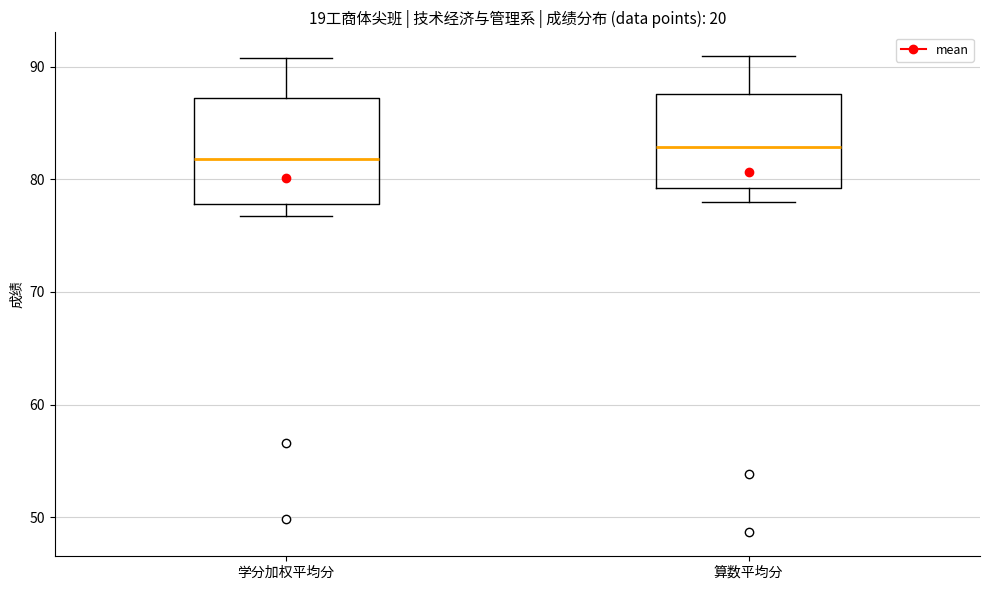

Reading left to right, transcribe this box plot: for each box, give where its median line is, the range the box spans, and where its two whiskers end, as read against the y-axis. The values are not printed on the chart, so give them approximately, as read against the axis.

学分加权平均分: median 82, box 78 to 87, whiskers 77 to 91
算数平均分: median 83, box 79 to 88, whiskers 78 to 91